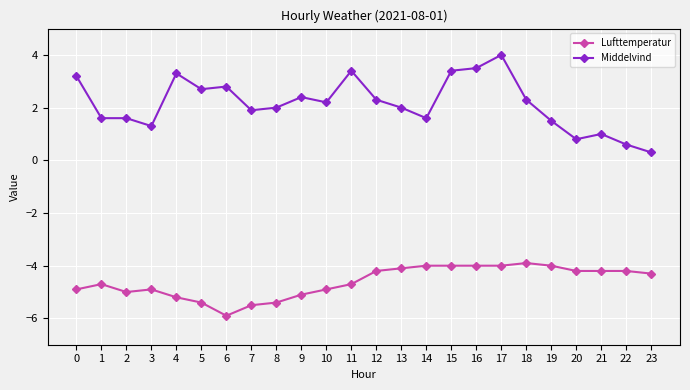

True or false: Lufttemperatur and Middelvind cross at least once.

False